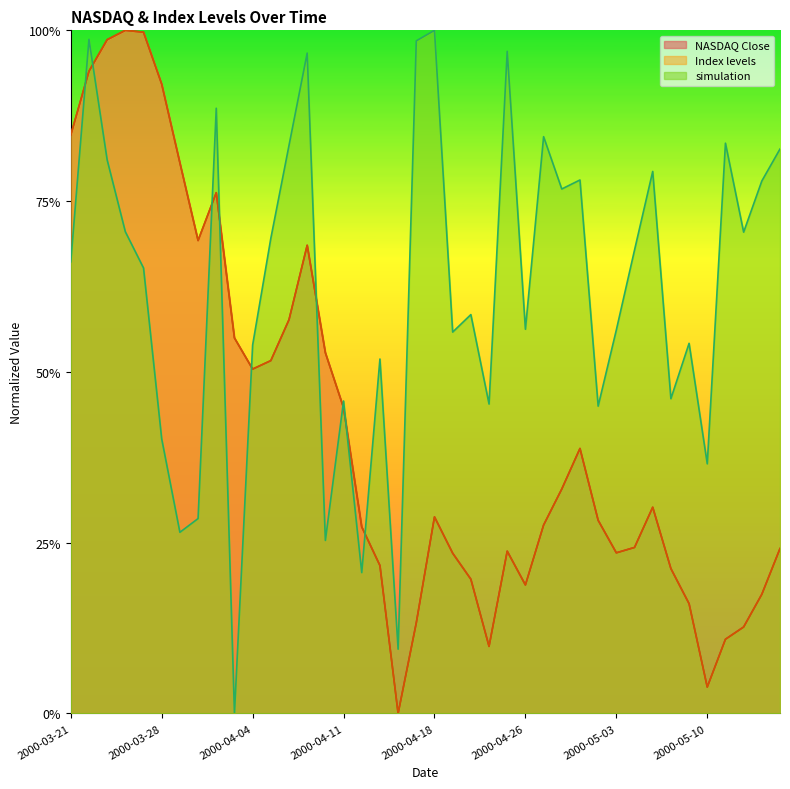

Does the chart display data point markers on the line(s)?

No